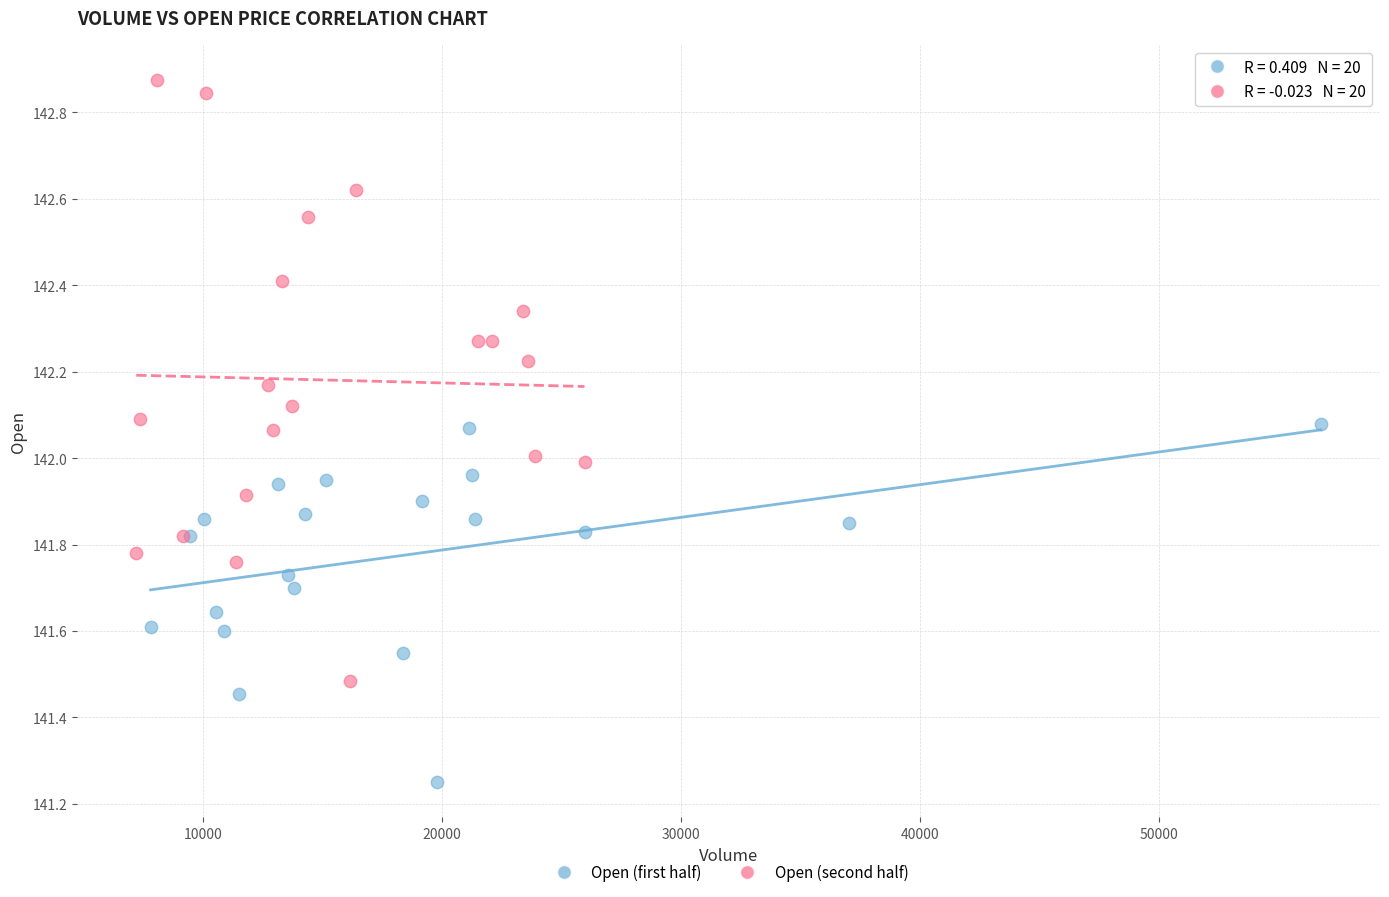

Which series reaches the maximum Y coordinate?

Open (second half)